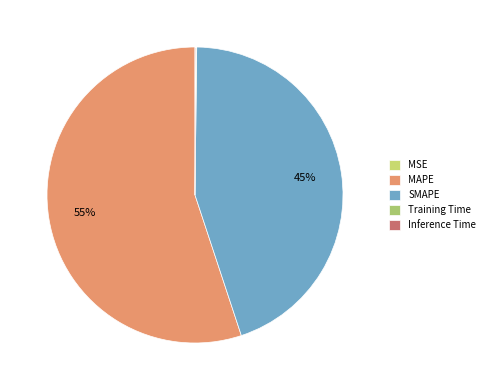

Rank the categories by value from highest to lowest.

MAPE, SMAPE, Inference Time, Training Time, MSE